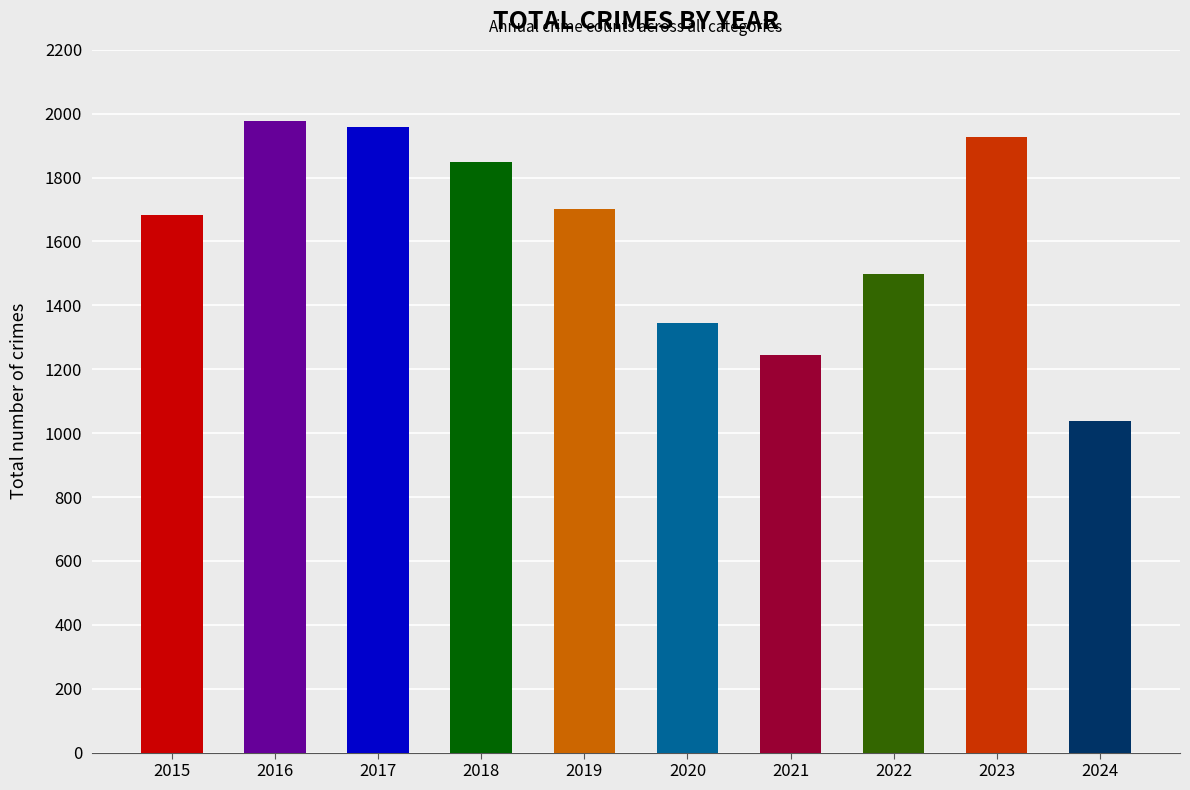

Reading left to right, what are all the values shown in this chart?

2015=1683	2016=1977	2017=1957	2018=1848	2019=1702	2020=1346	2021=1245	2022=1498	2023=1926	2024=1039